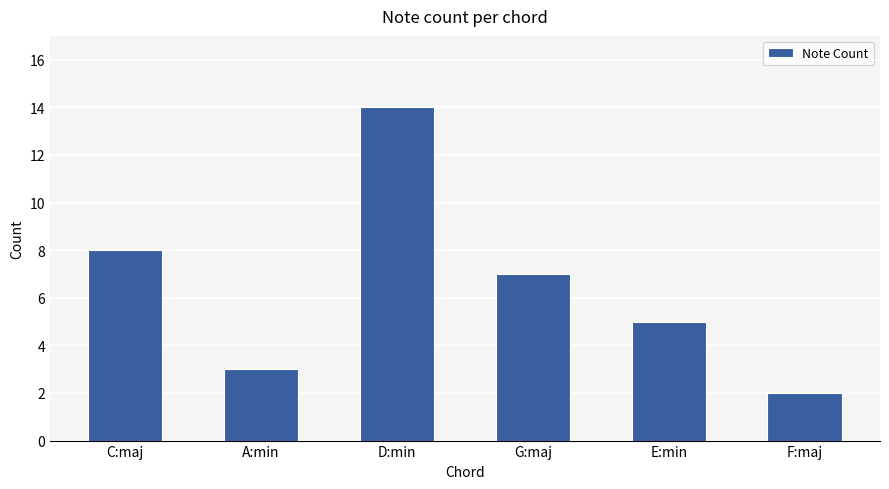

What value does the data have at C:maj?

8